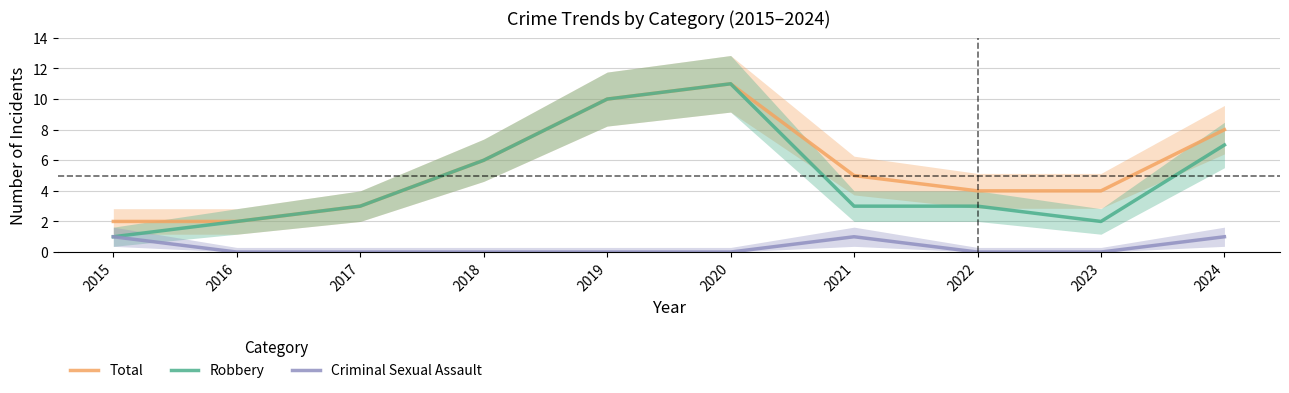

What are all the series names shown in the legend?

Total, Robbery, Criminal Sexual Assault